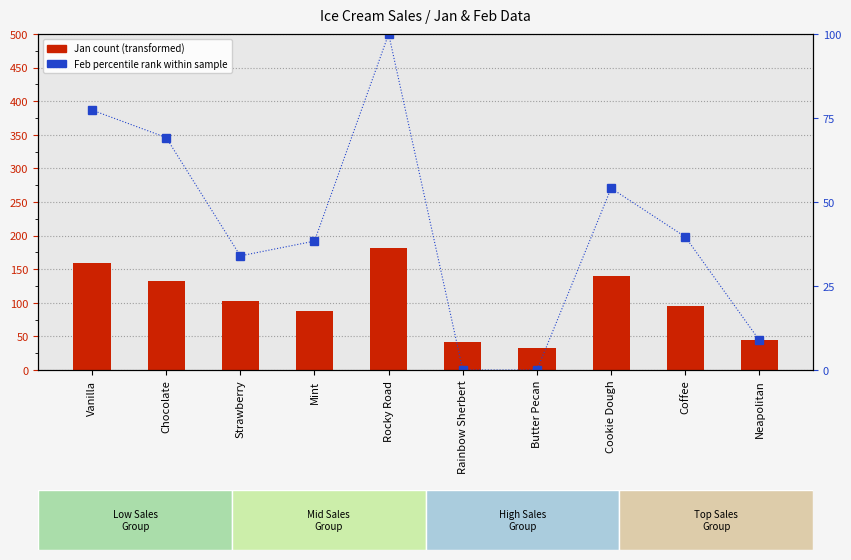

Does the chart contain stacked bars?

No